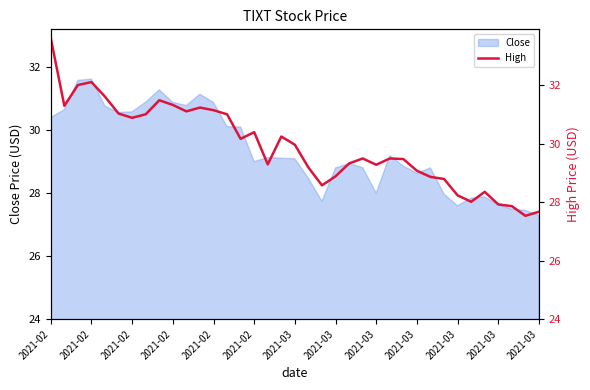

How many data points does each series have?

37